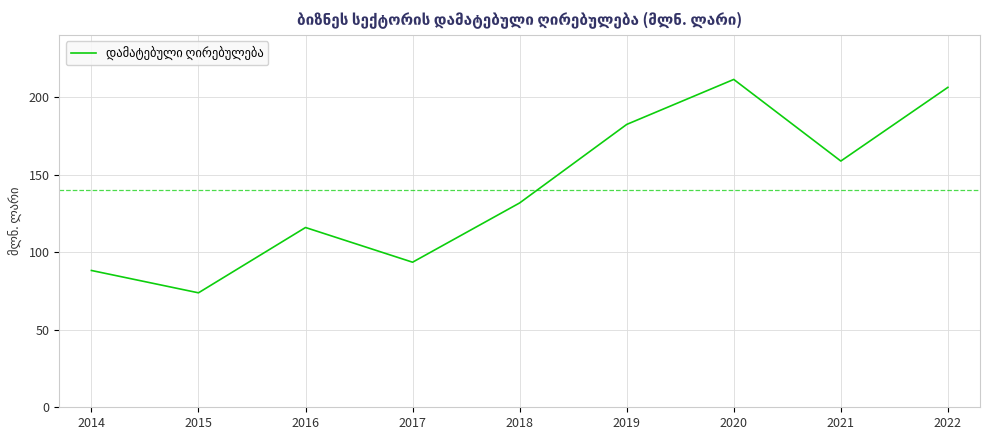

The chart shows a value of 55.1 at 2016. True or false?

False